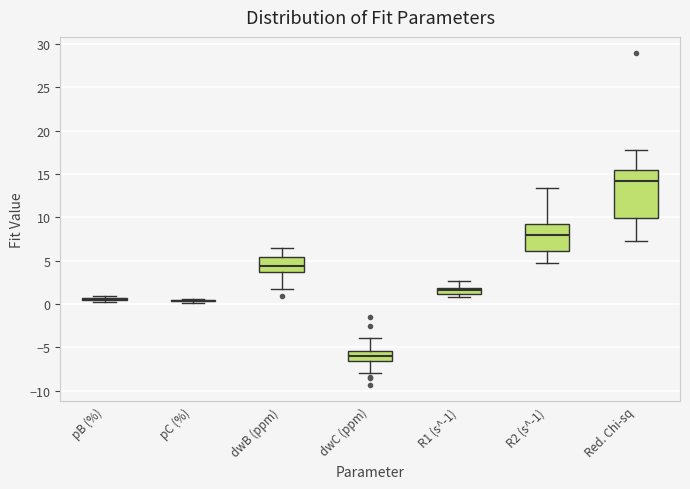

Where is the lower edge of the box for R1 (s^-1) on the y-axis? The values are not printed on the chart, so give them approximately, as read against the axis.

1.0